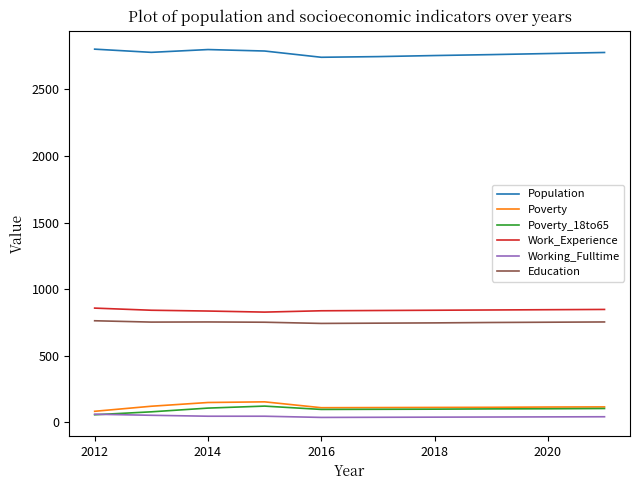

What is the difference between the second highest and second lowest values in the Working_Fulltime series?

15